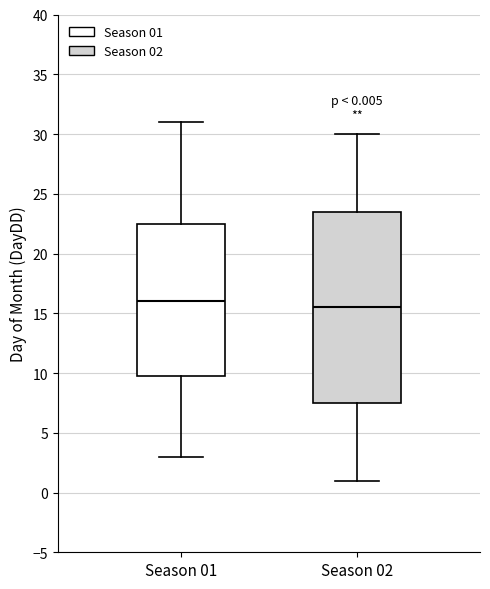

Which box is the tallest, from its lower edge to its upper edge?

Season 02